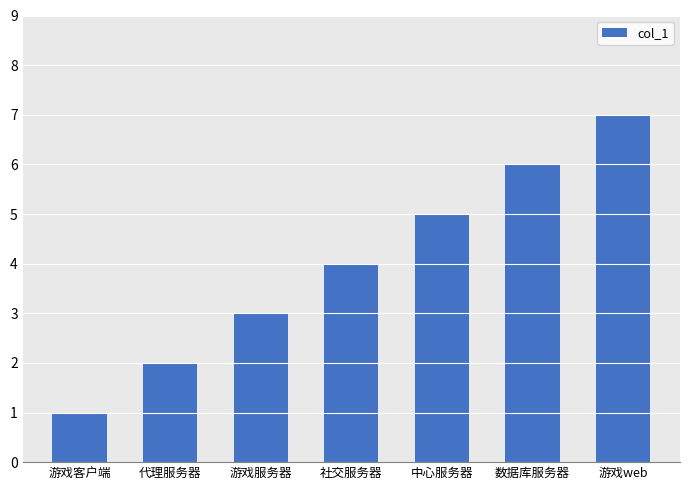

Does the chart contain any negative values?

No